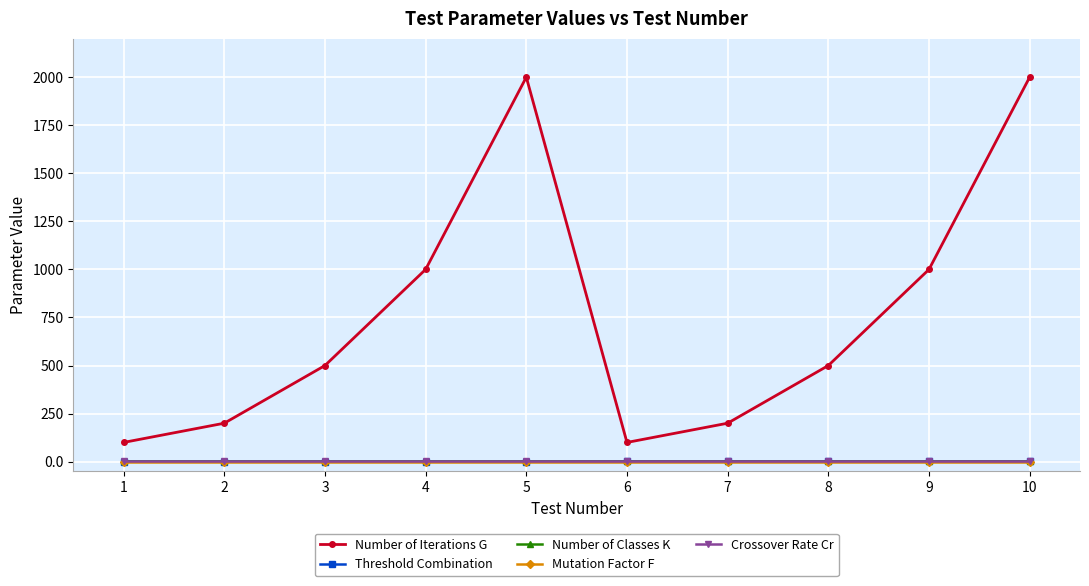

What are all the series names shown in the legend?

Number of Iterations G, Threshold Combination, Number of Classes K, Mutation Factor F, Crossover Rate Cr